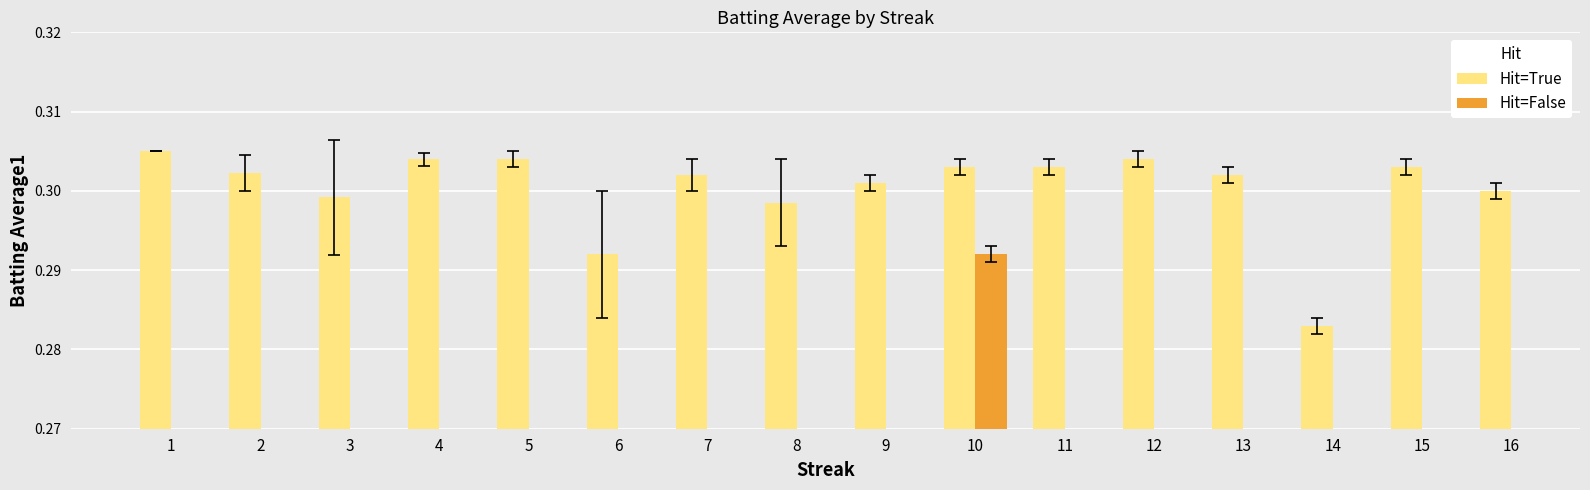

Where is Hit=True nearest to the value 0?

14